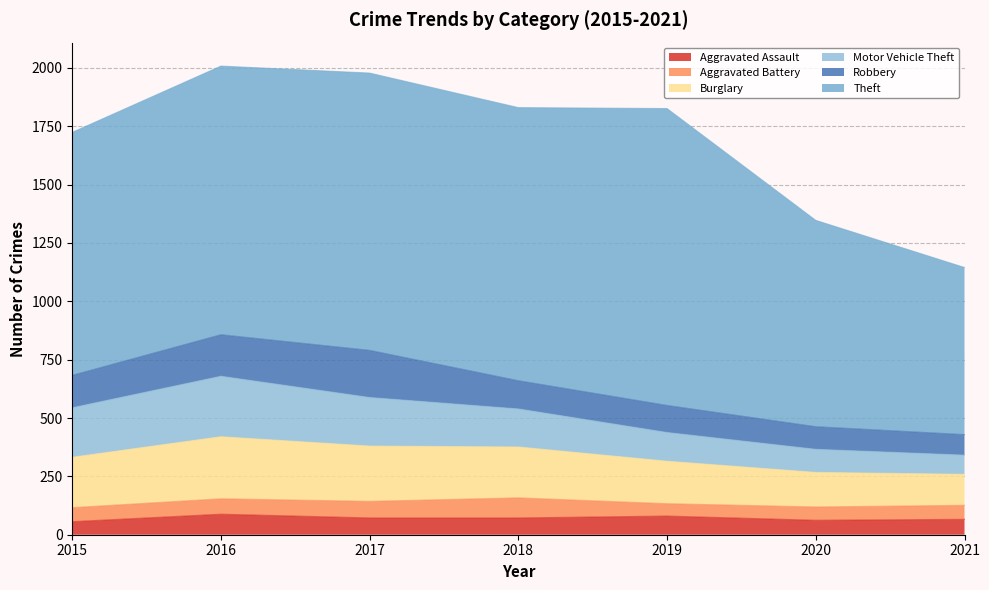

What is the difference between the Aggravated Assault values at 2017 and 2015?

16